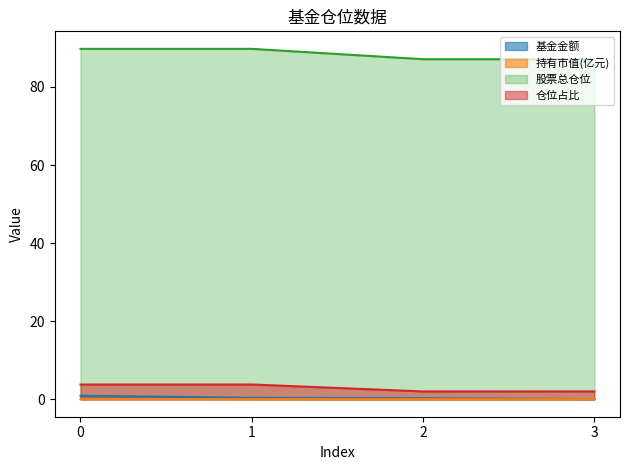

At 0, list the series in order from largest to smallest.

股票总仓位, 仓位占比, 基金金额, 持有市值(亿元)